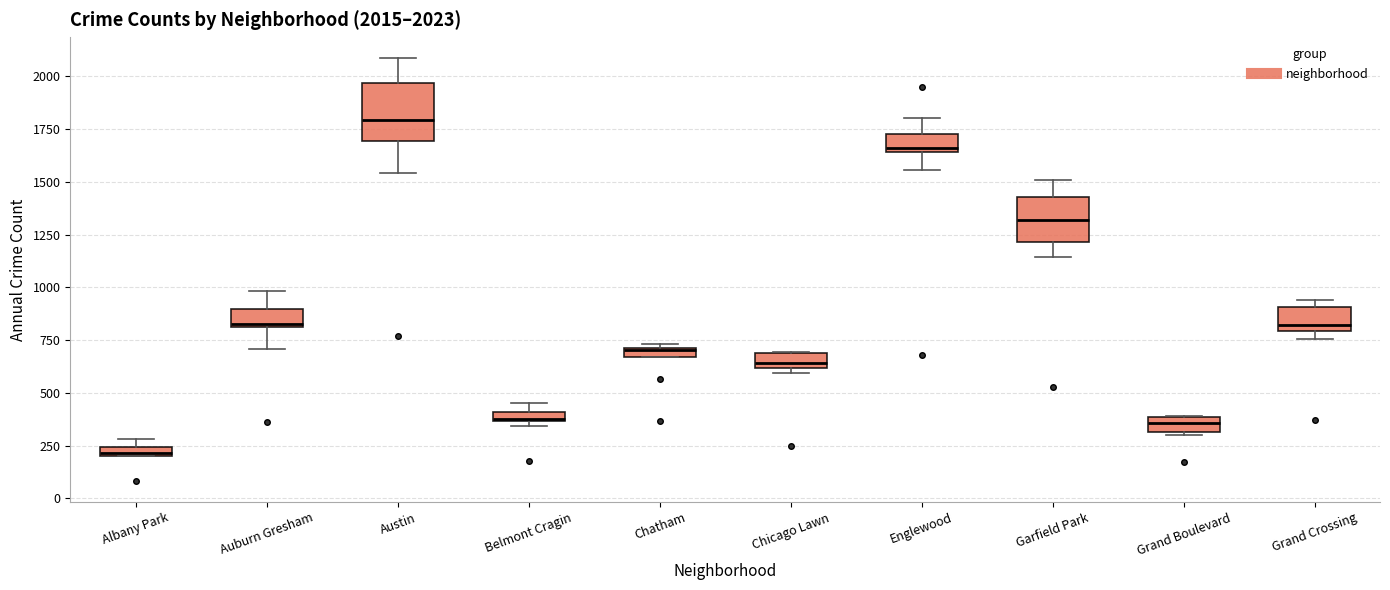

Which box's median line is the highest?

Austin